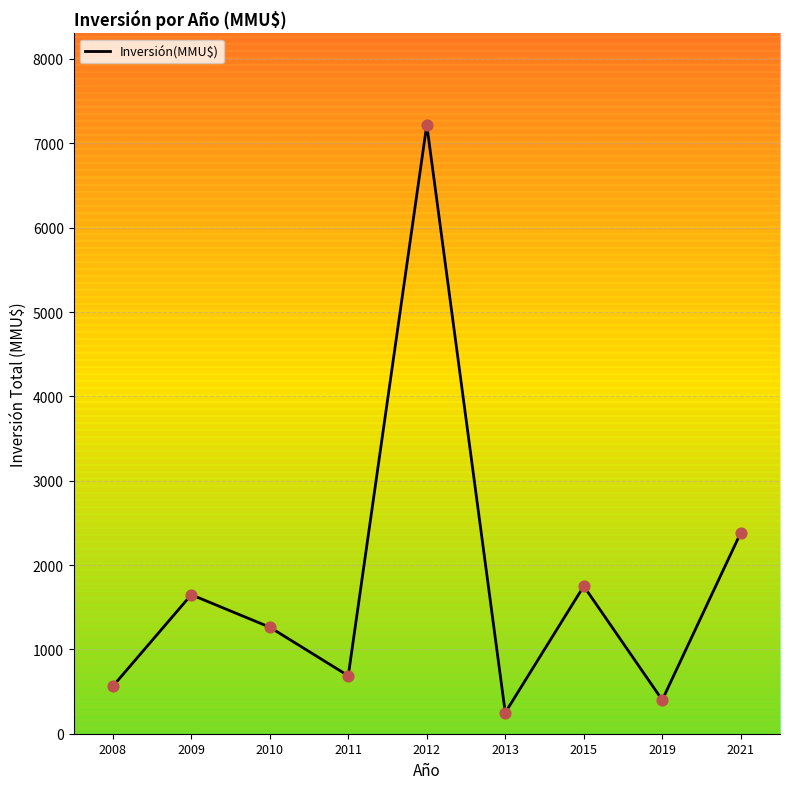

Between 2013 and 2009, which is larger?

2009